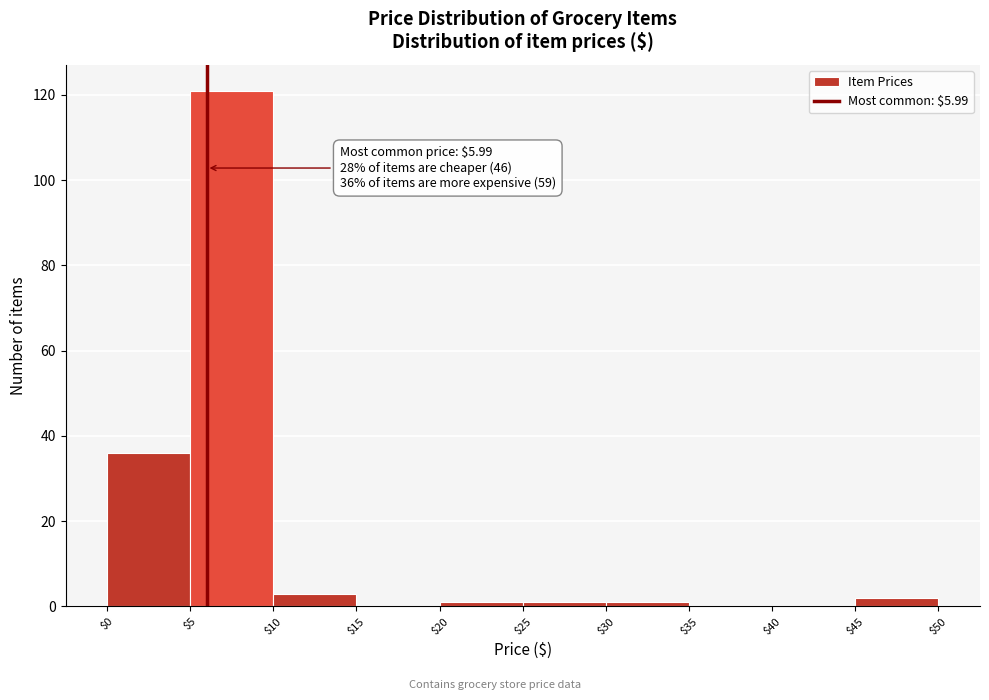

Which range on the x-axis has the tallest bar?

$5 to $10